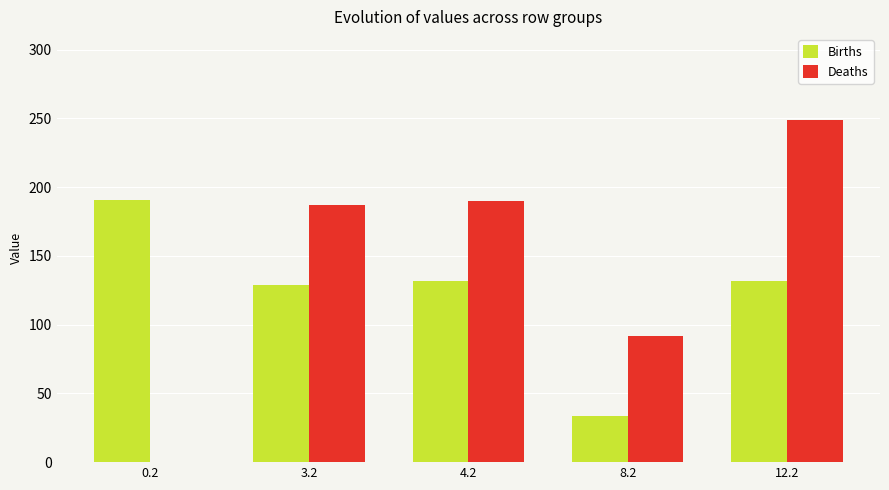

True or false: Deaths has a value of 190.1 at 4.2.

True